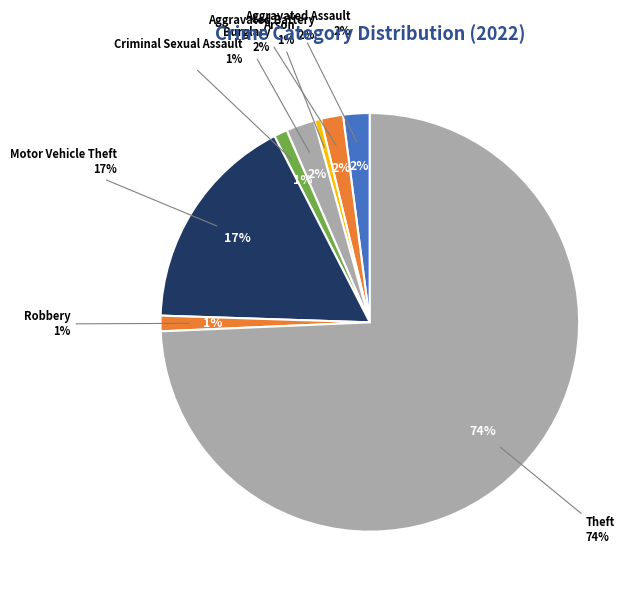

What is the majority slice?

Theft